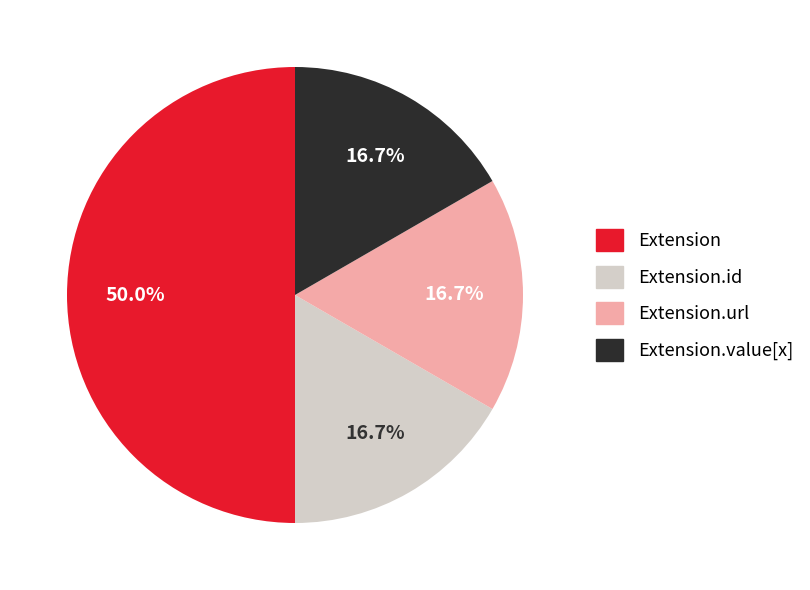

Does Extension.value[x] account for over 50% of the chart?

No